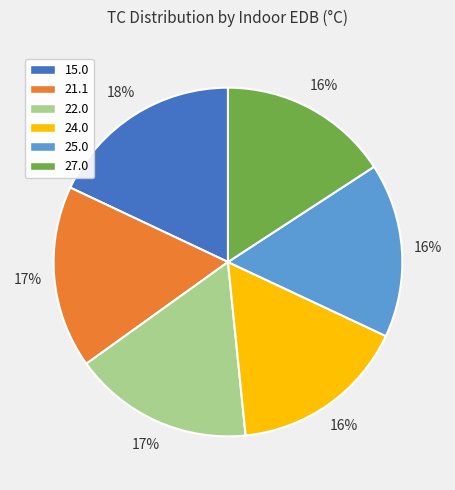

To the nearest percent, what is the difference between the 25.0 and 22.0 slice percentages?

1%